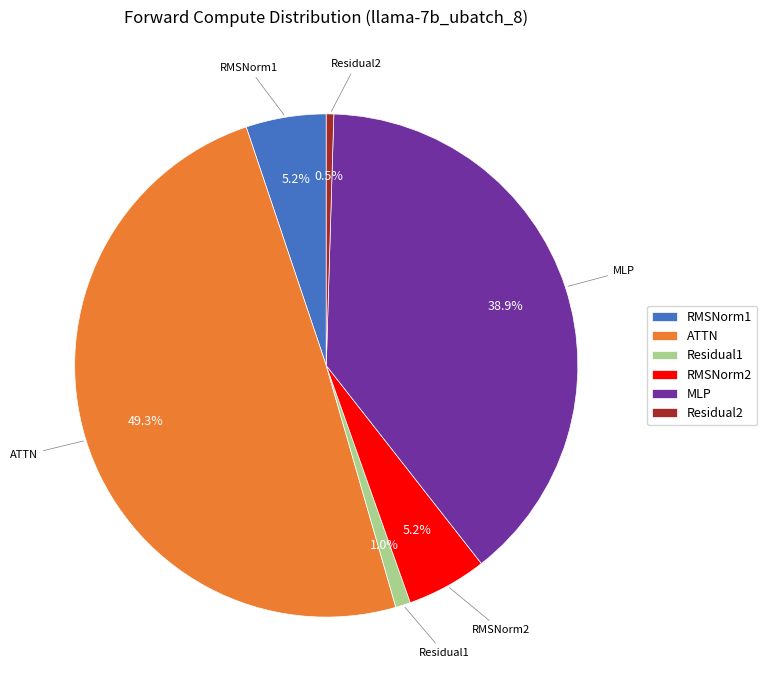

What percentage is NOT represented by RMSNorm1?

94.8%